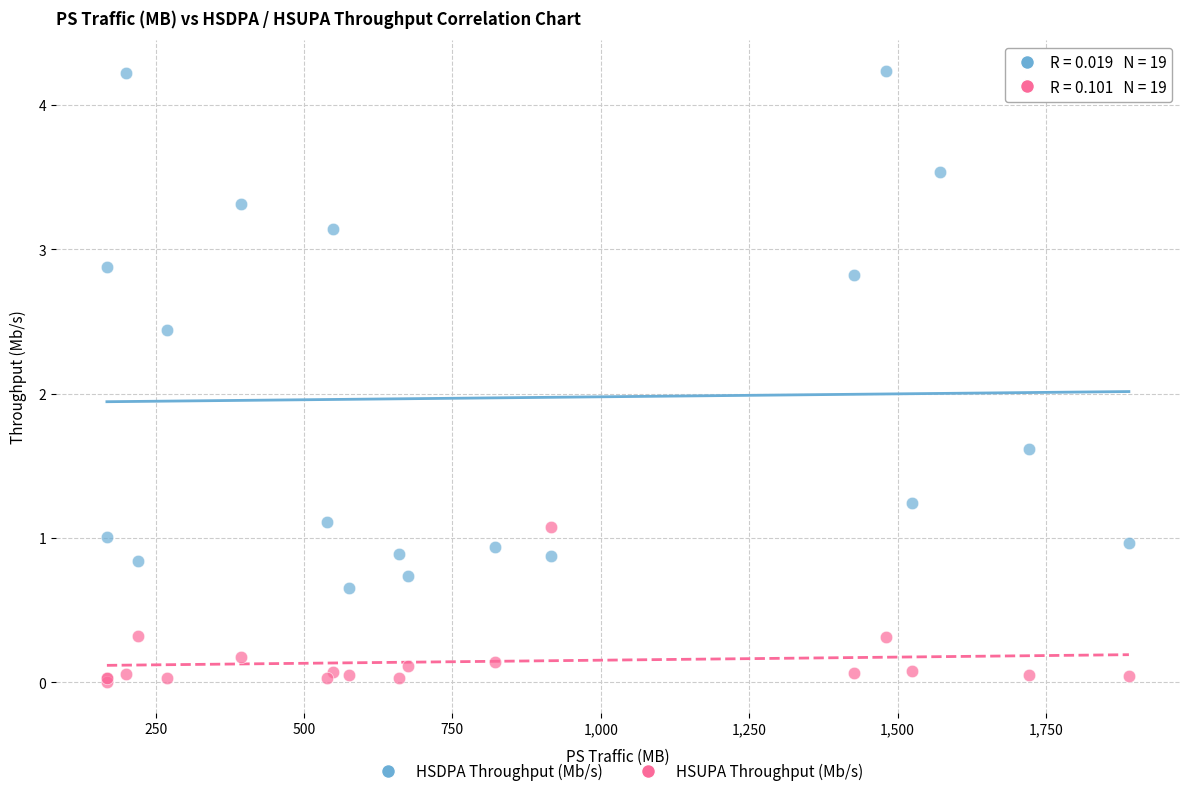

Which series has the widest spread of Y values?

HSDPA Throughput (Mb/s)